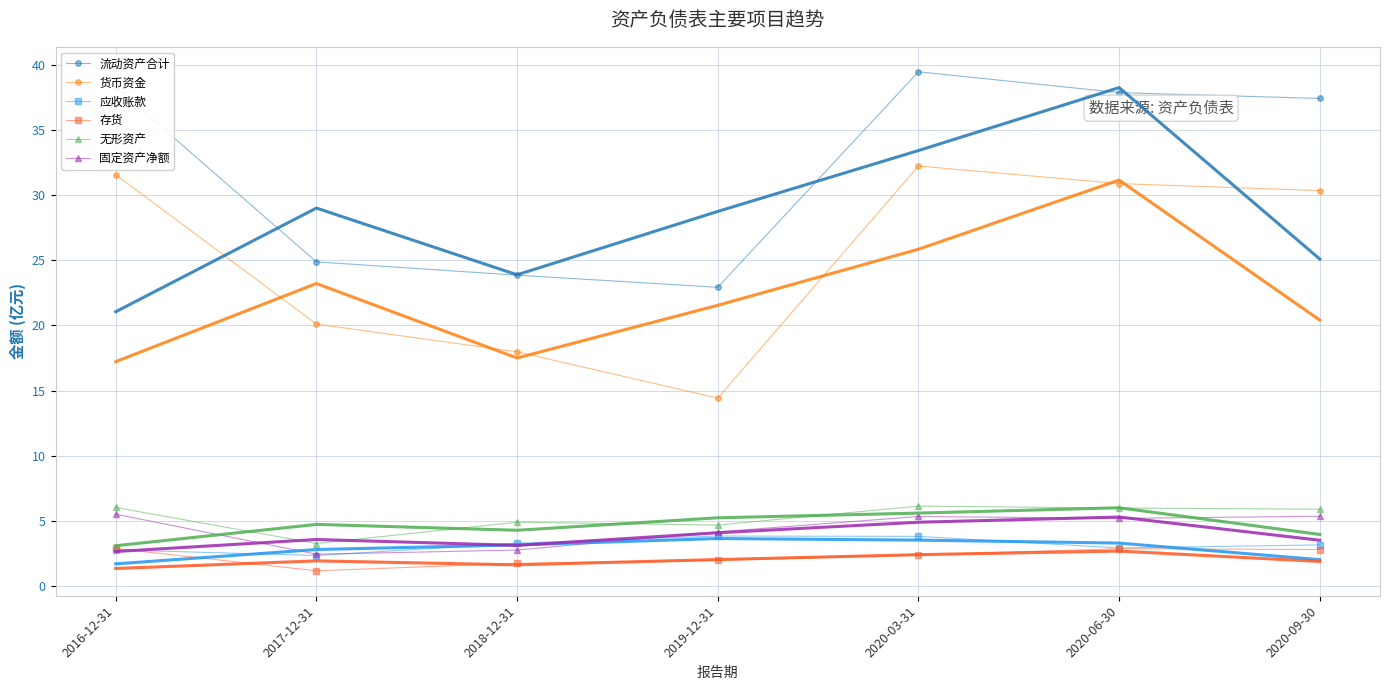

Where is the first local minimum for 应收账款?

2017-12-31